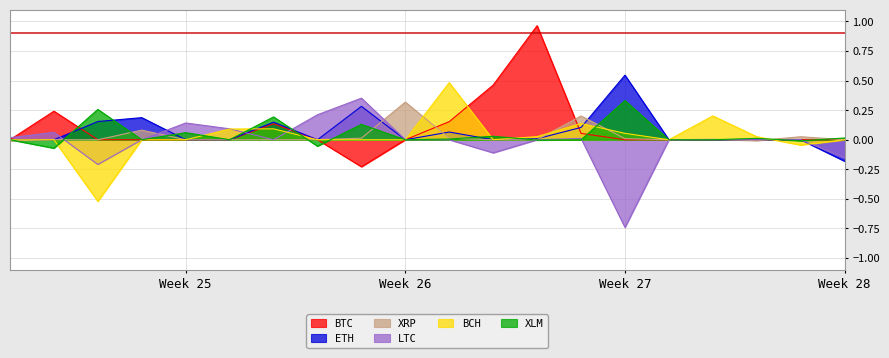

What is the difference between the maximum and minimum values in the XLM series?

0.4